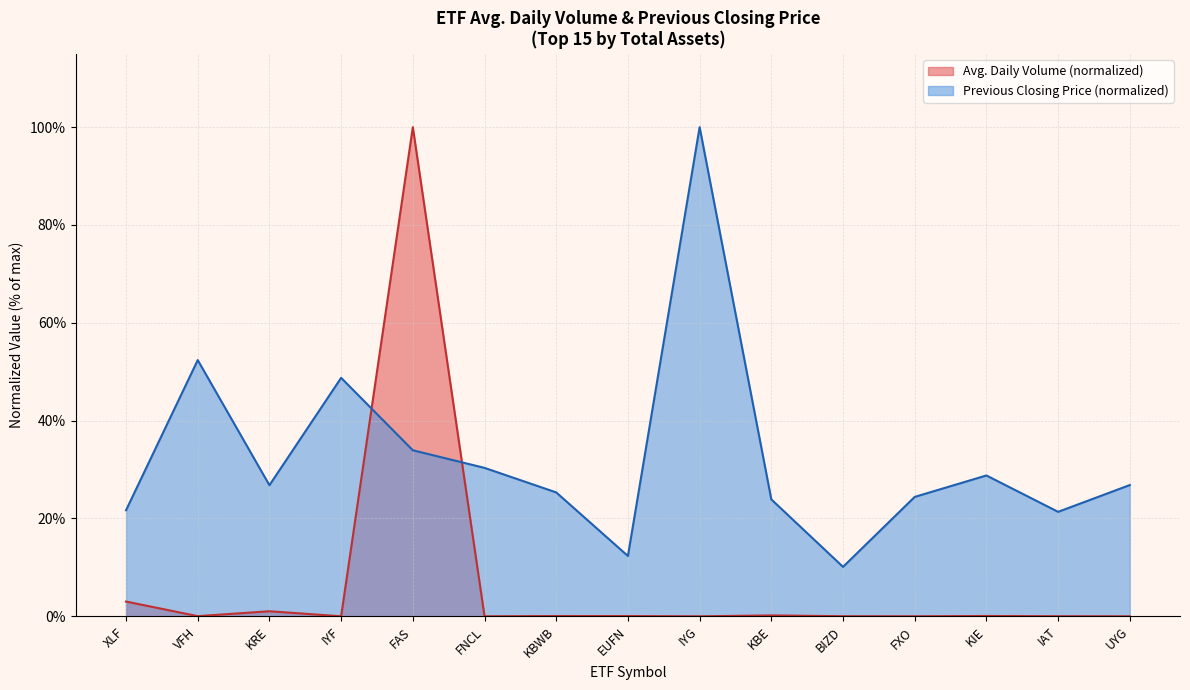

How many lines are shown in the chart?

2